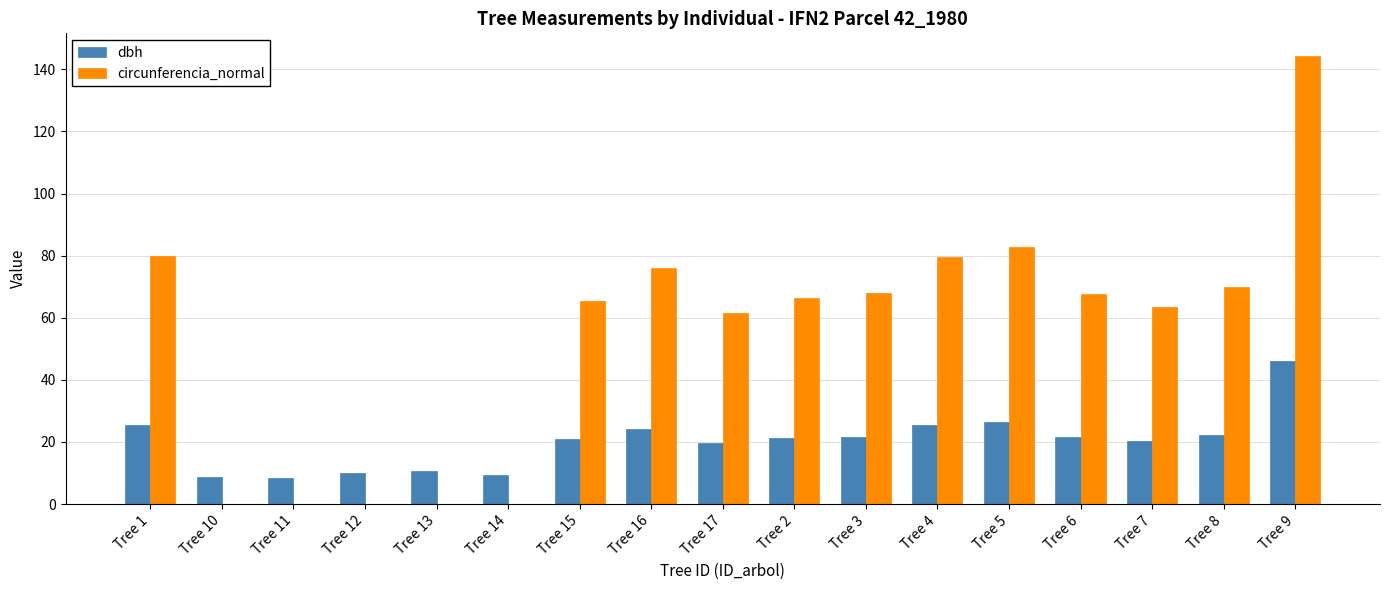

What are all the series names shown in the legend?

dbh, circunferencia_normal